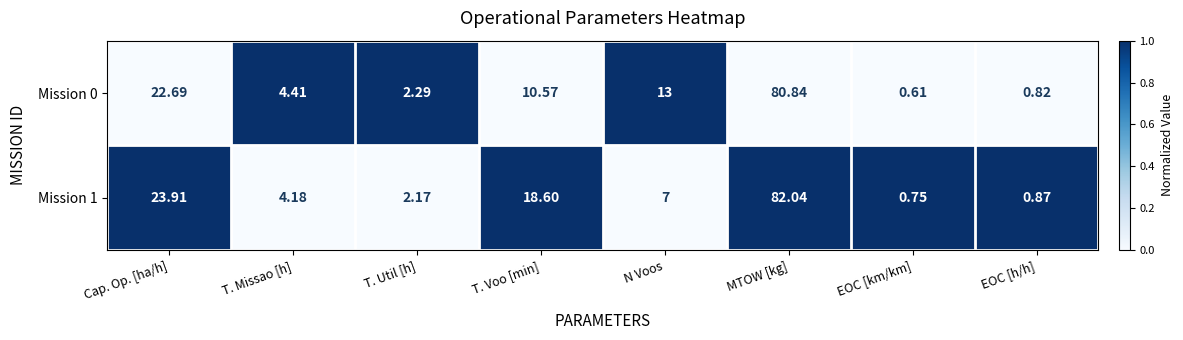

List the series in order of their peak value, lowest first.

Mission 0, Mission 1